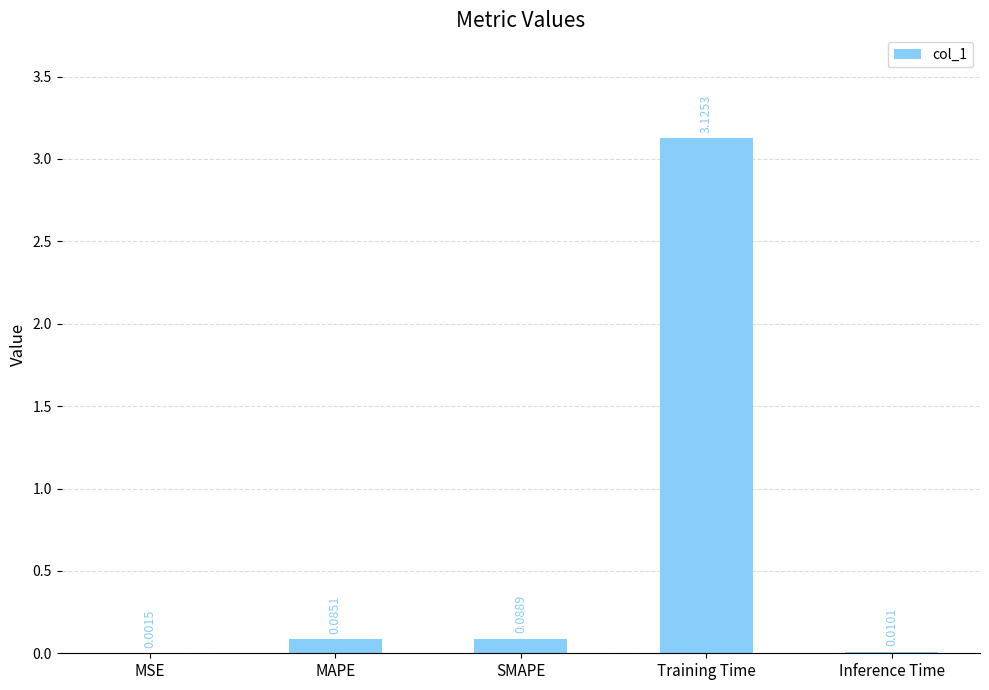

At which category does the chart reach its peak across all series?

Training Time